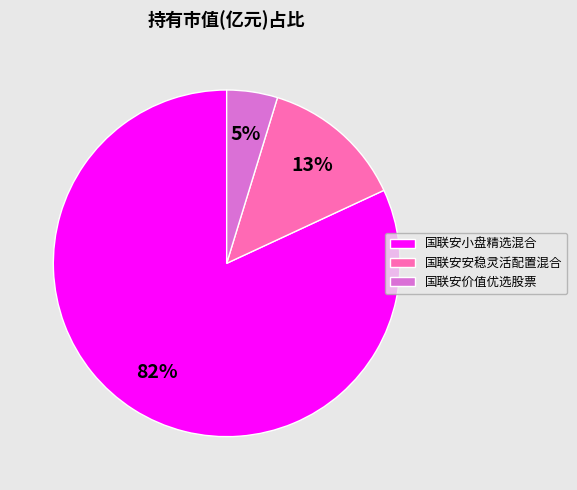

Is there any slice that represents more than half of the pie?

Yes